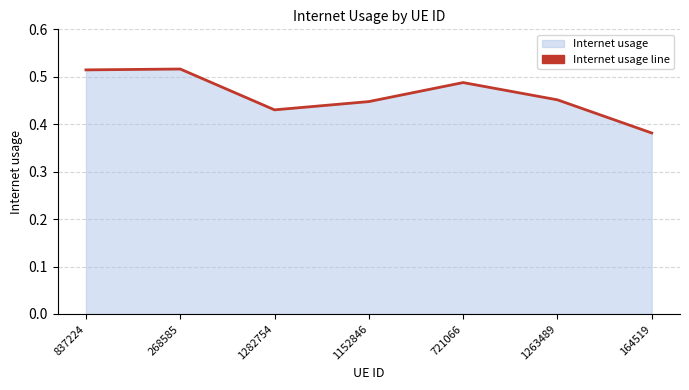

At which label is the value closest to 0?

164519